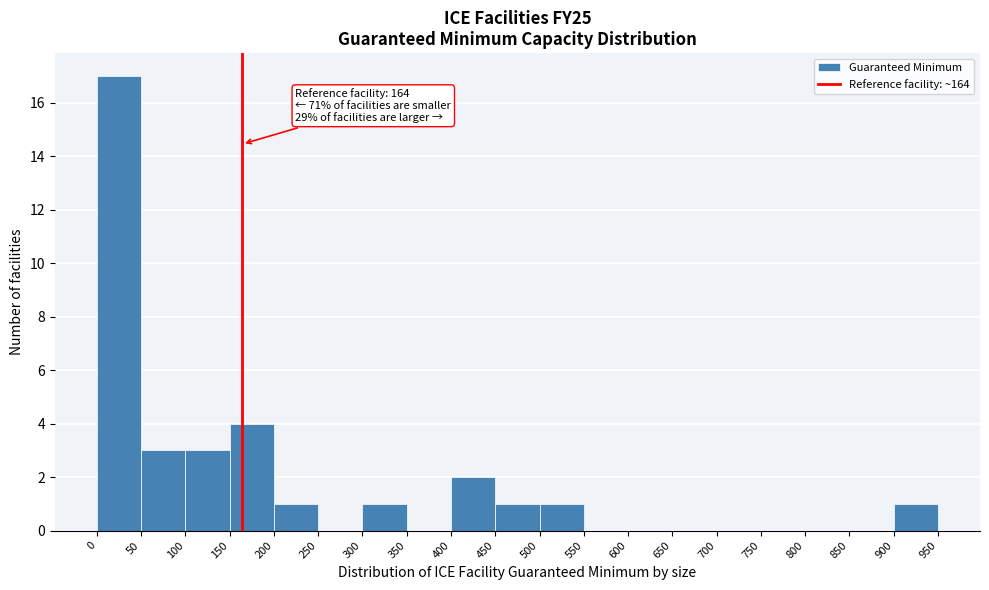

Over which range of the x-axis is the bar tallest?

0 to 50